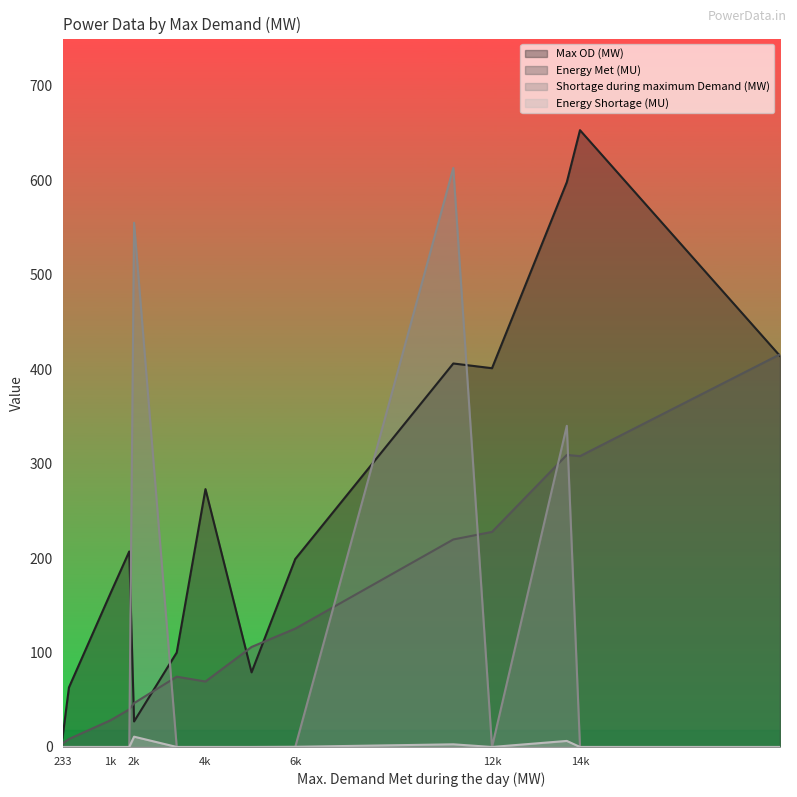

True or false: Max OD (MW) has a value of 233.5 at 1569.

False